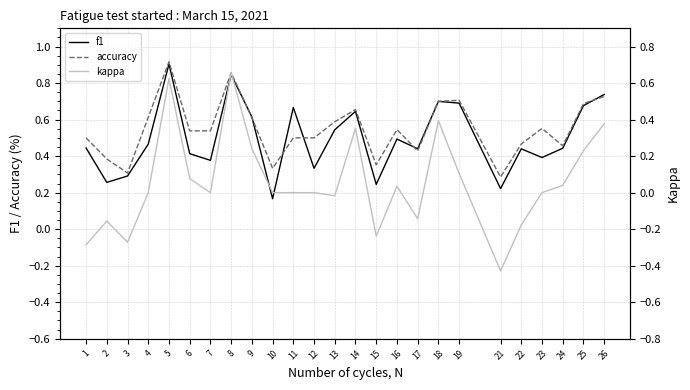

How many categories are shown in the chart?

25